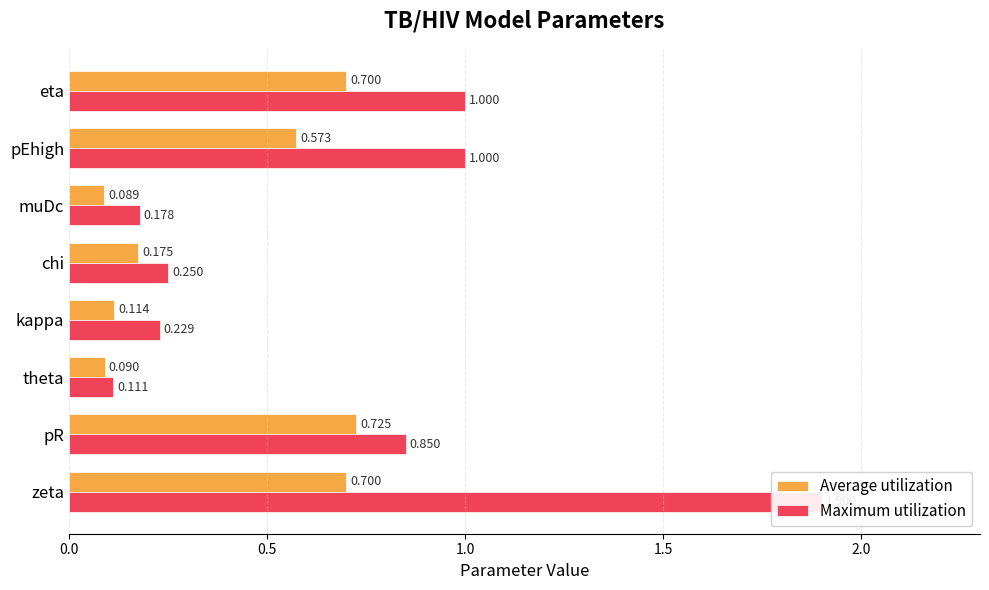

What is the difference between the maximum and minimum values in the Maximum utilization series?

1.8